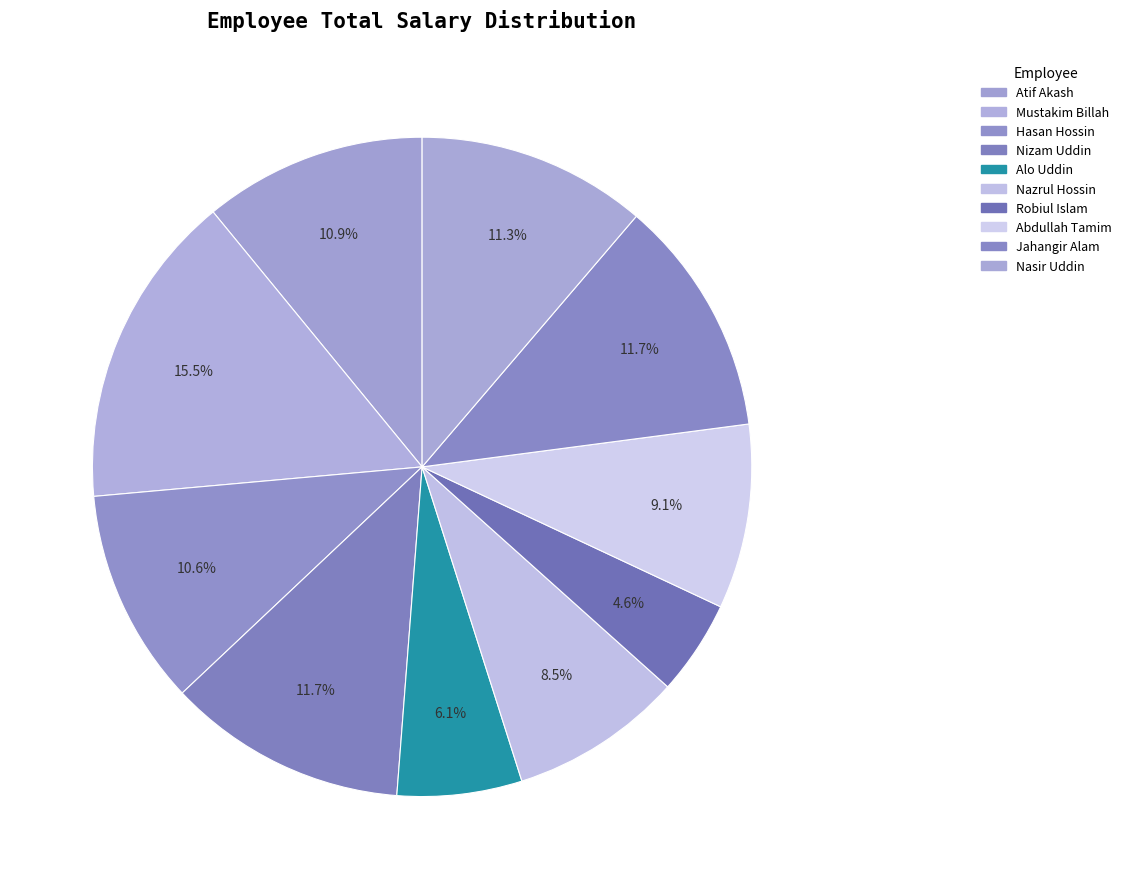

Is it true that Robiul Islam is 5% of the pie?

True